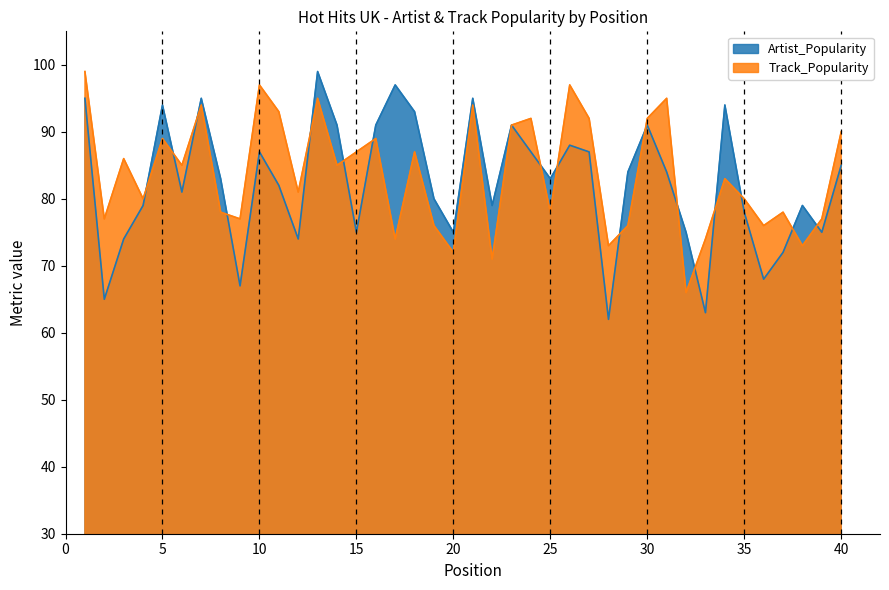

Where is Artist_Popularity nearest to the value 80?

19